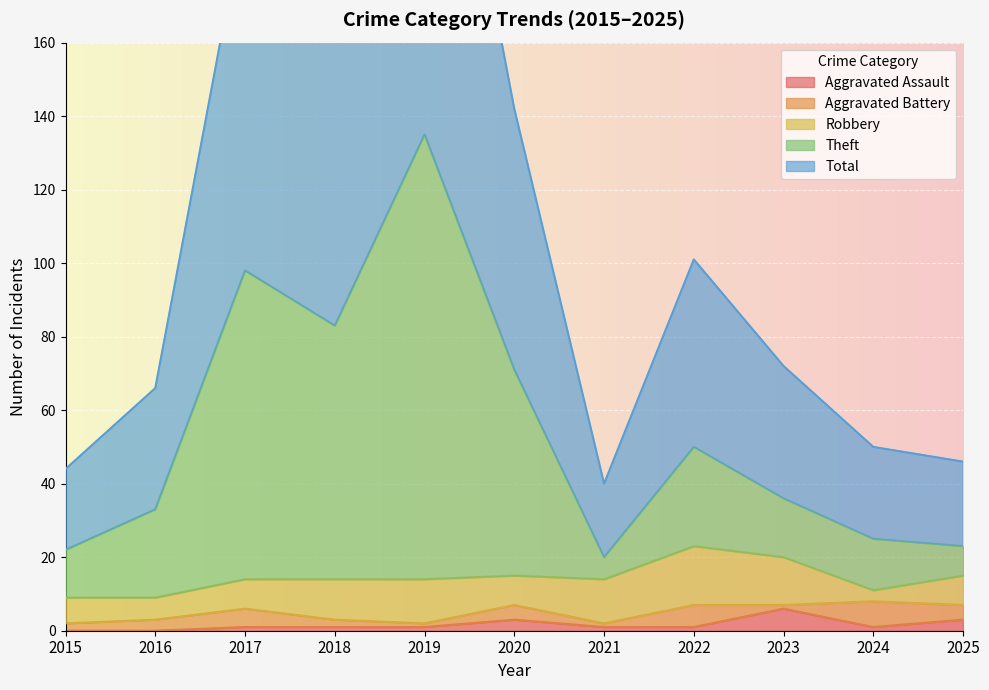

What is the maximum value for Aggravated Assault?

6